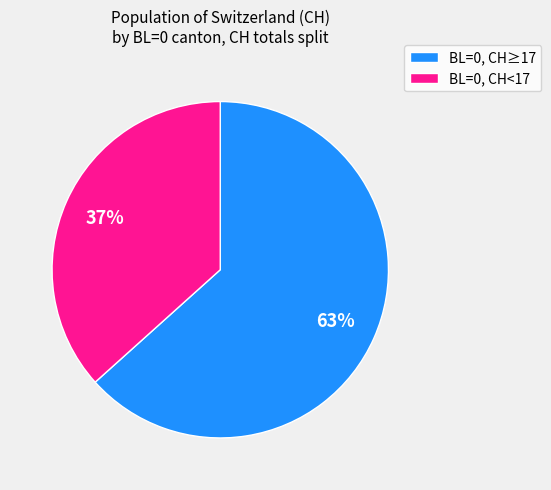

Rank the categories by value from highest to lowest.

BL=0, CH≥17, BL=0, CH<17